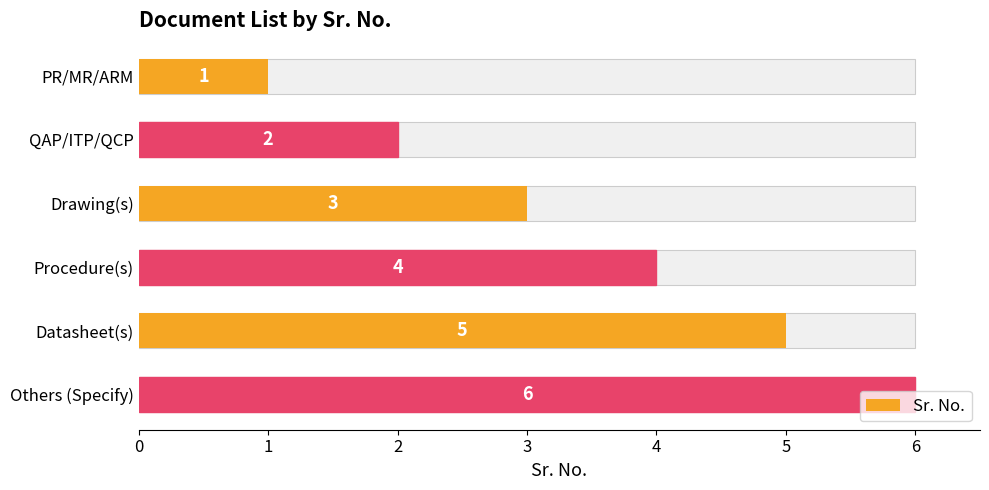

What is the sum of all values?

21